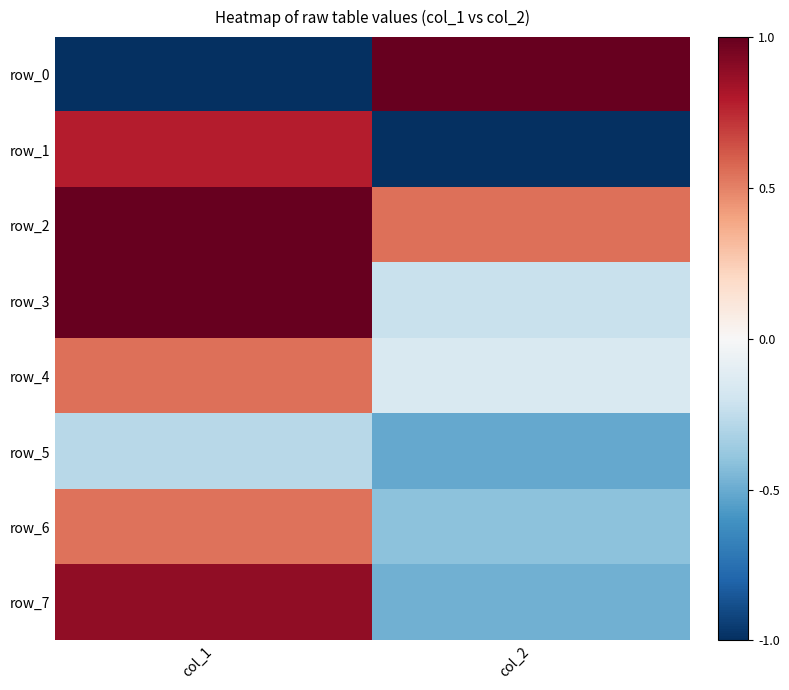

Reading left to right, what are all the values shown in this chart?

row_0: col_1=-1.0	col_2=1.0
row_1: col_1=0.8	col_2=-1.0
row_2: col_1=1.0	col_2=0.5
row_3: col_1=1.0	col_2=-0.2
row_4: col_1=0.5	col_2=-0.1
row_5: col_1=-0.3	col_2=-0.5
row_6: col_1=0.5	col_2=-0.4
row_7: col_1=0.9	col_2=-0.5